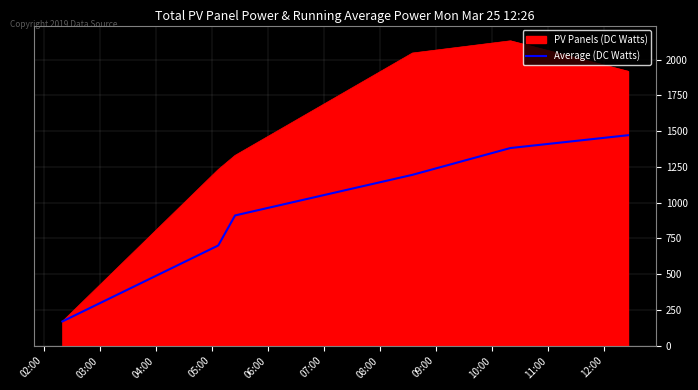

How many lines are shown in the chart?

2